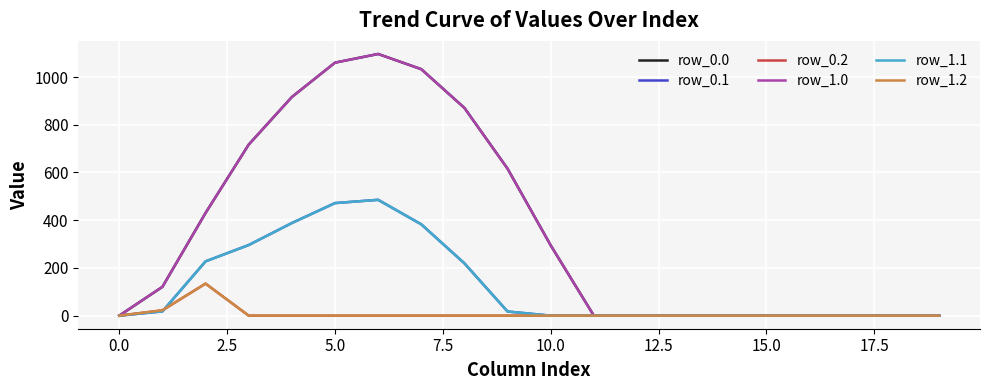

Is this an area chart (filled region under the line)?

No